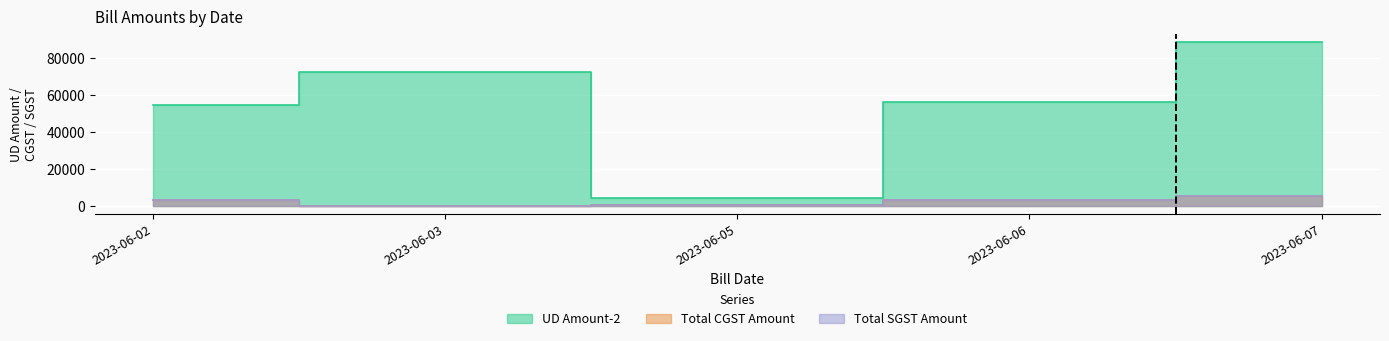

How many categories are shown in the chart?

5